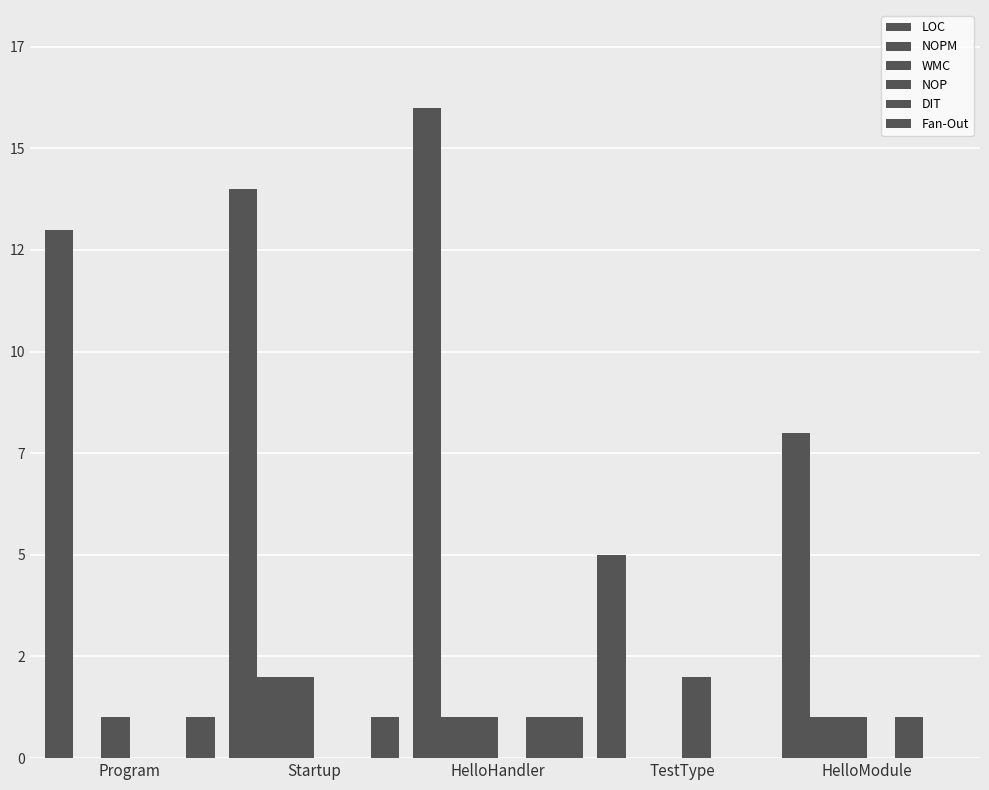

What are all the series names shown in the legend?

LOC, NOPM, WMC, NOP, DIT, Fan-Out